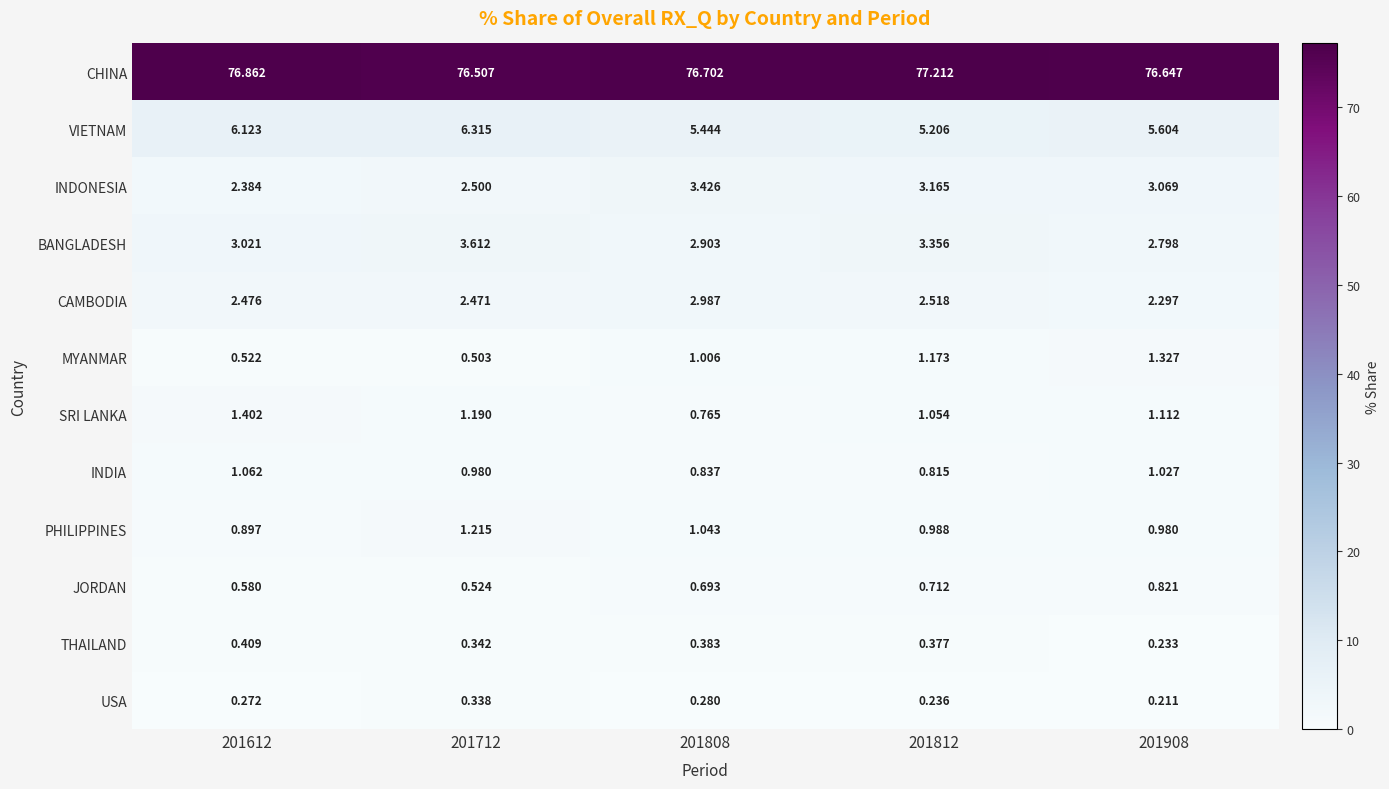

At 201808, list the series in order from smallest to largest.

USA, THAILAND, JORDAN, SRI LANKA, INDIA, MYANMAR, PHILIPPINES, BANGLADESH, CAMBODIA, INDONESIA, VIETNAM, CHINA